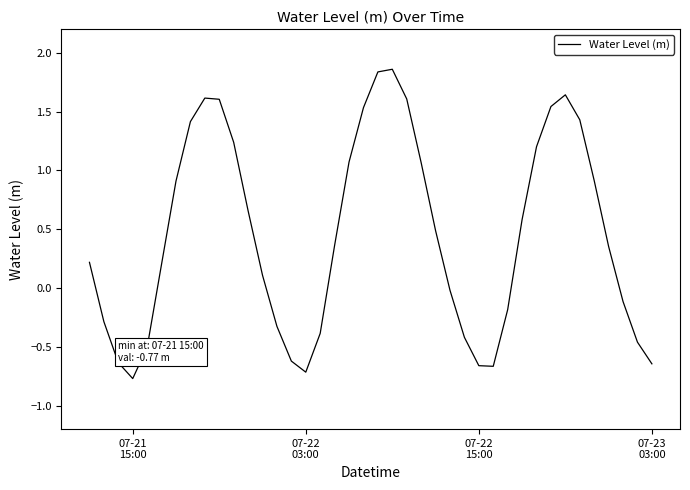

What is the minimum value shown in the chart?

-0.8